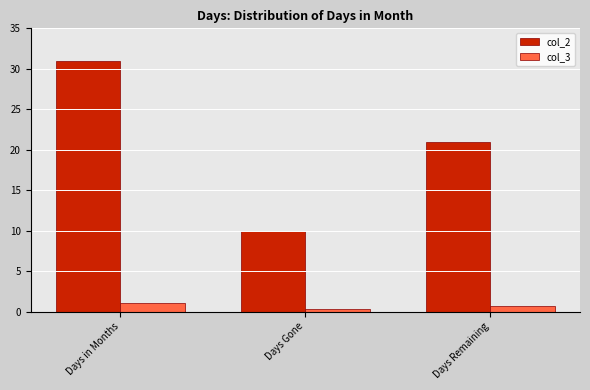

What is the difference between the col_3 values at Days Remaining and Days in Months?

0.3